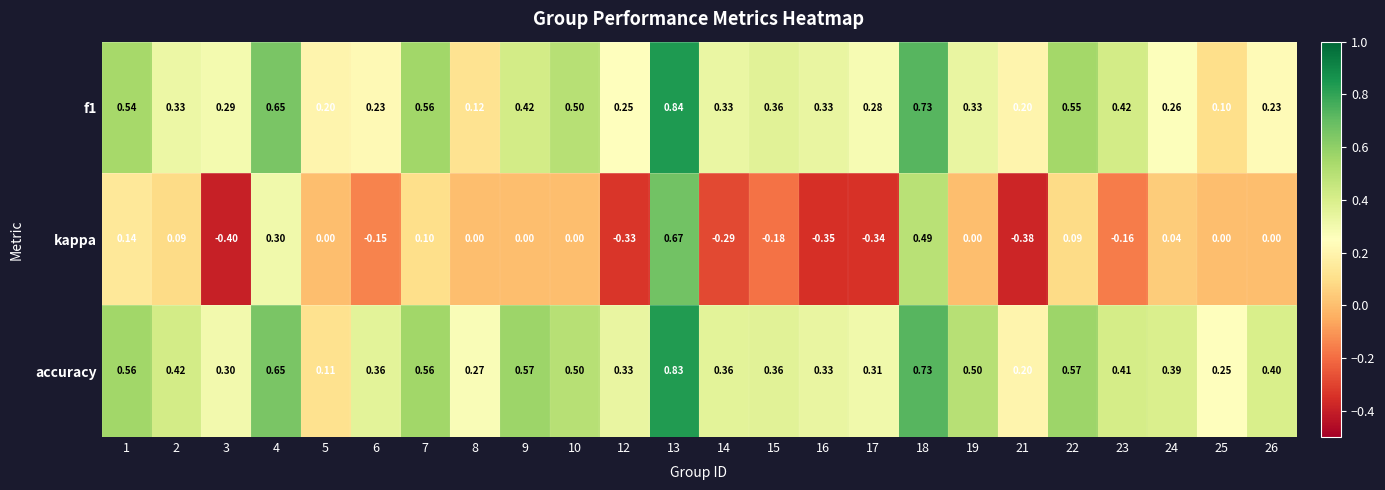

Is the value of f1 at 16 greater than the value of accuracy at 13?

No